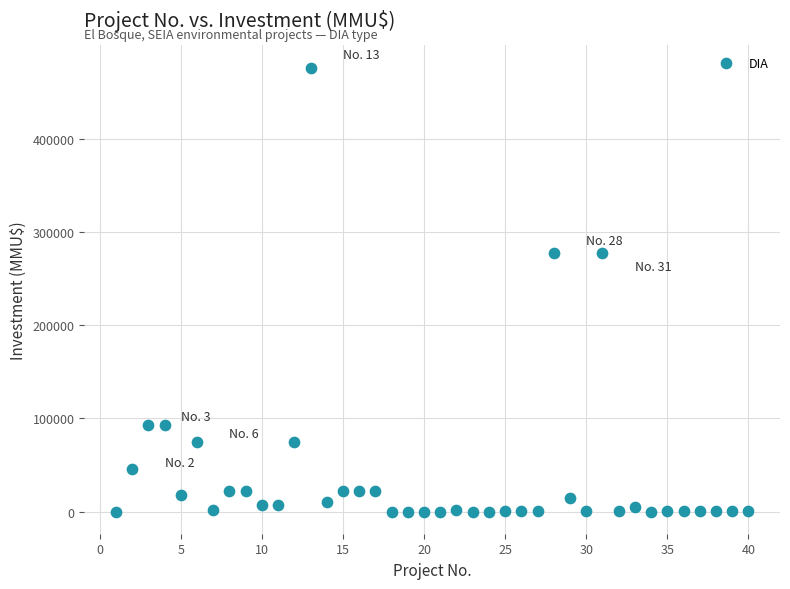

What is the range of X values (max minus min)?

39